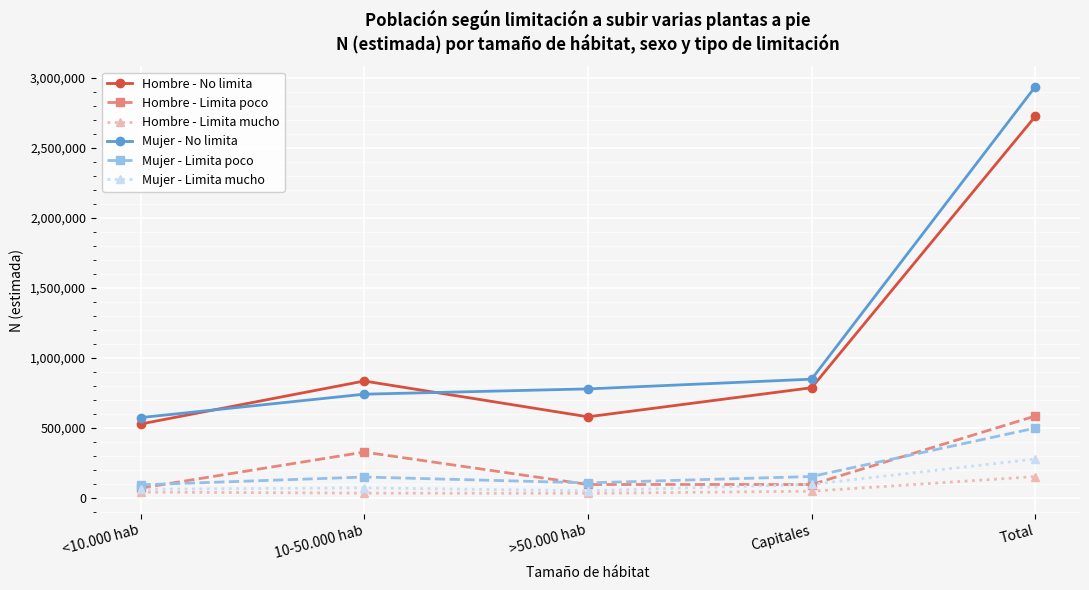

True or false: Mujer - No limita and Mujer - Limita poco intersect in this chart.

False